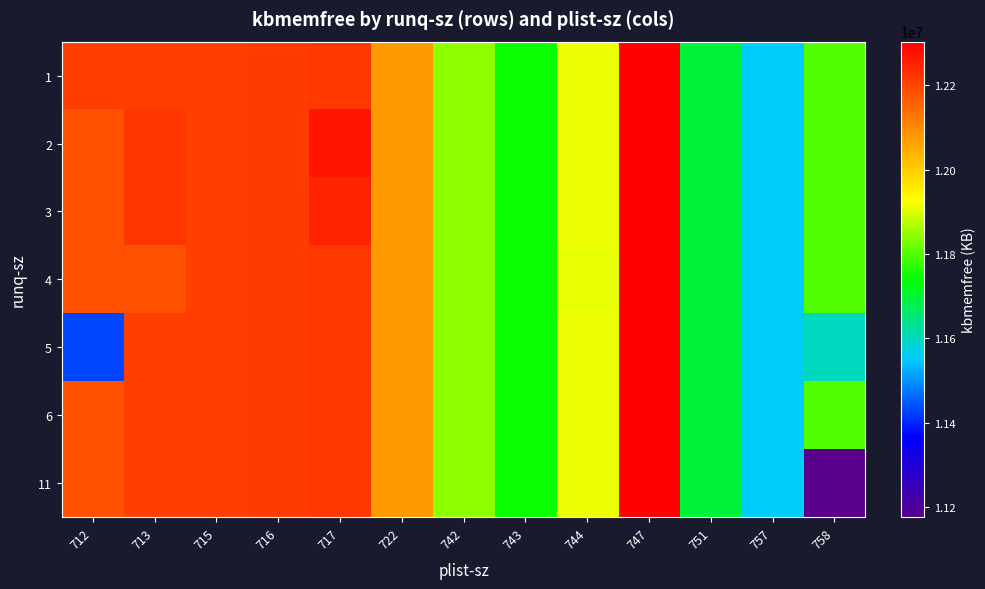

Reading left to right, extract all data points from this chart.

1: 712=12209168	713=12206980	715=12209512	716=12212052	717=12219532	722=12072452	742=11841960	743=11747304	744=11913152	747=12303368	751=11696320	757=11555140	758=11797708
2: 712=12180392	713=12219744	715=12209512	716=12212052	717=12270000	722=12072452	742=11841960	743=11747304	744=11913152	747=12303368	751=11696320	757=11555140	758=11797708
3: 712=12180392	713=12219744	715=12209512	716=12212052	717=12247908	722=12072452	742=11841960	743=11747304	744=11913152	747=12303368	751=11696320	757=11555140	758=11797708
4: 712=12180392	713=12180392	715=12209512	716=12212052	717=12219532	722=12072452	742=11841960	743=11747304	744=11910568	747=12303368	751=11696320	757=11555140	758=11797708
5: 712=11429988	713=12209512	715=12209512	716=12212052	717=12219532	722=12072452	742=11841960	743=11747304	744=11913152	747=12303368	751=11696320	757=11555140	758=11602168
6: 712=12180392	713=12206980	715=12209512	716=12212052	717=12219532	722=12072452	742=11841960	743=11747304	744=11913152	747=12303368	751=11696320	757=11555140	758=11797708
11: 712=12180392	713=12206980	715=12209512	716=12212052	717=12219532	722=12072452	742=11841960	743=11747304	744=11913152	747=12303368	751=11696320	757=11555140	758=11176588